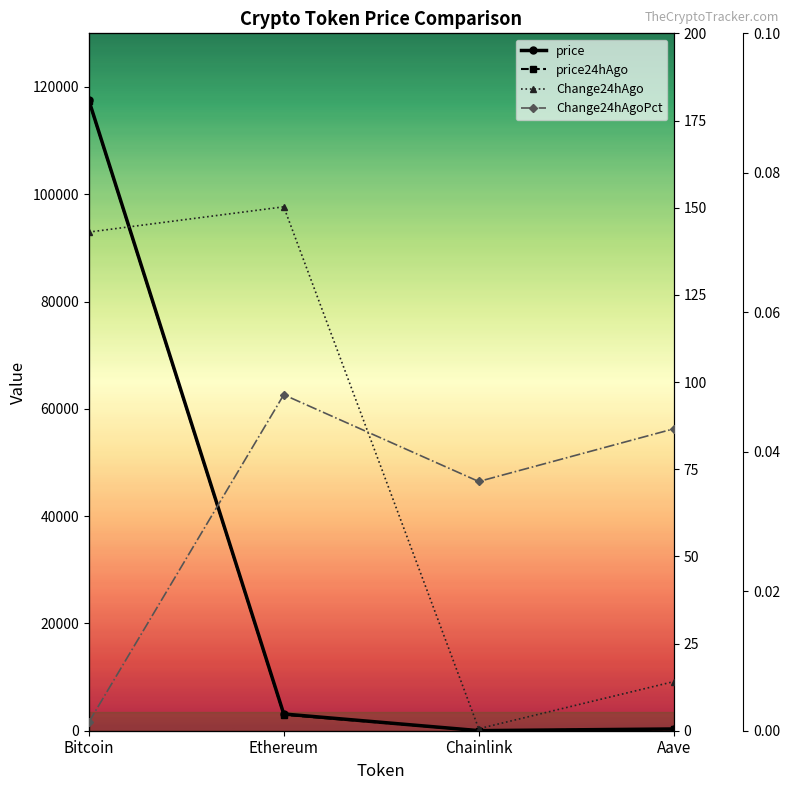

What are all the series names shown in the legend?

price, price24hAgo, Change24hAgo, Change24hAgoPct